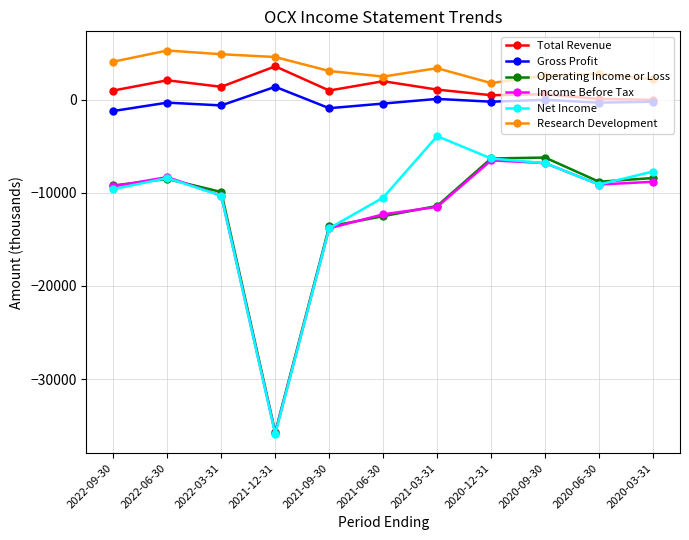

True or false: Income Before Tax has more than 0 points higher than both neighbors.

True